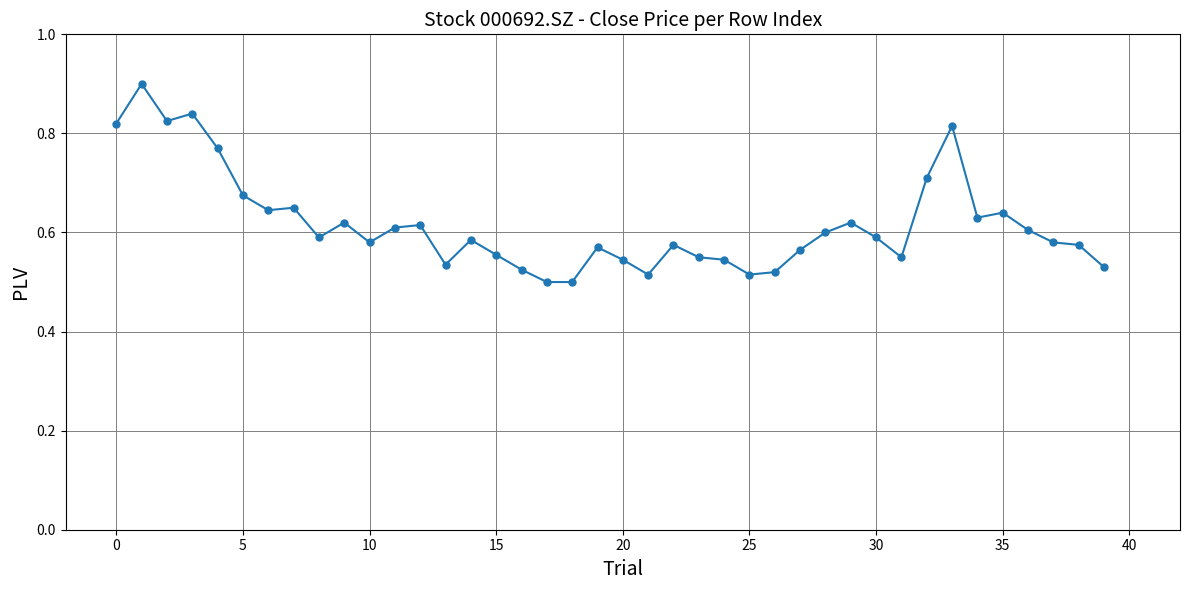

True or false: the data has more than 1 interior local peaks.

True